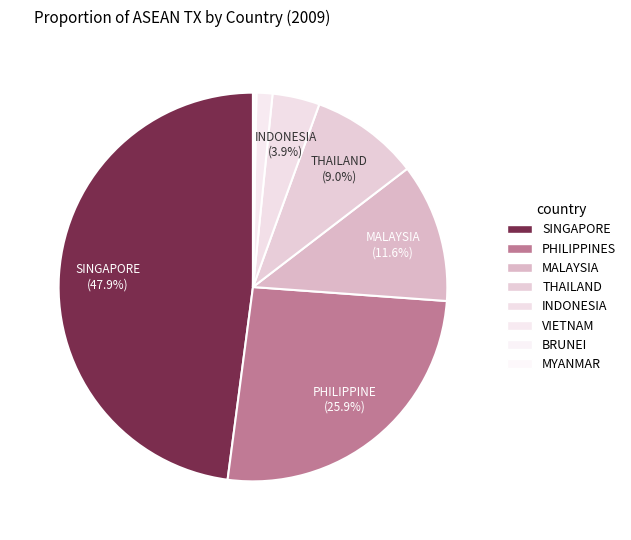

To the nearest percent, what is the combined percentage of PHILIPPINES and BRUNEI?

26%